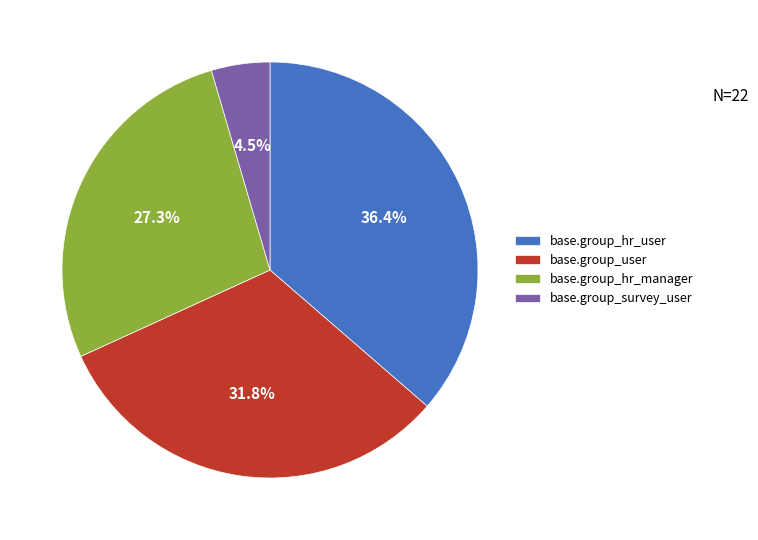

Is there a majority slice in this chart?

No